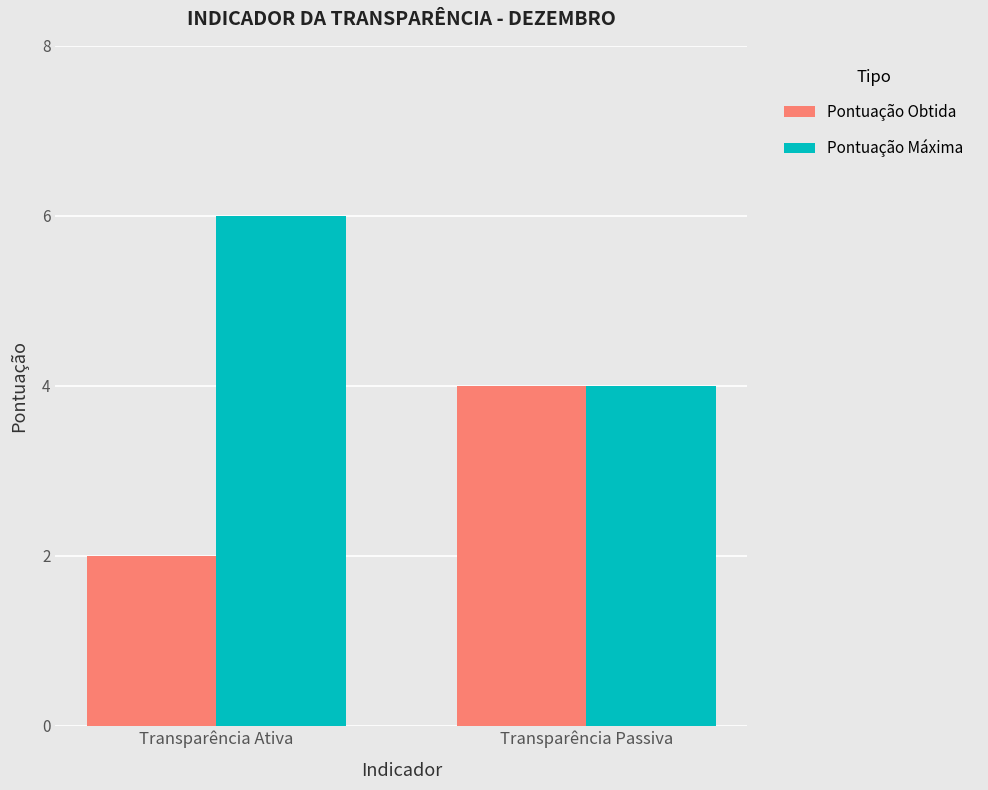

Is it true that Pontuação Máxima equals 6 at Transparência Ativa?

True